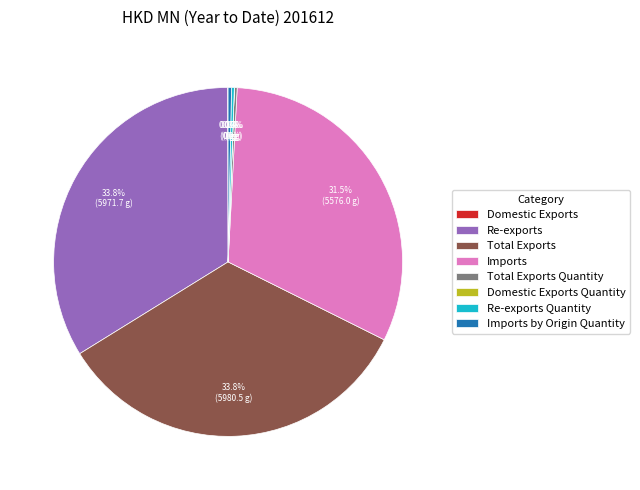

Is Total Exports the majority of the pie?

No